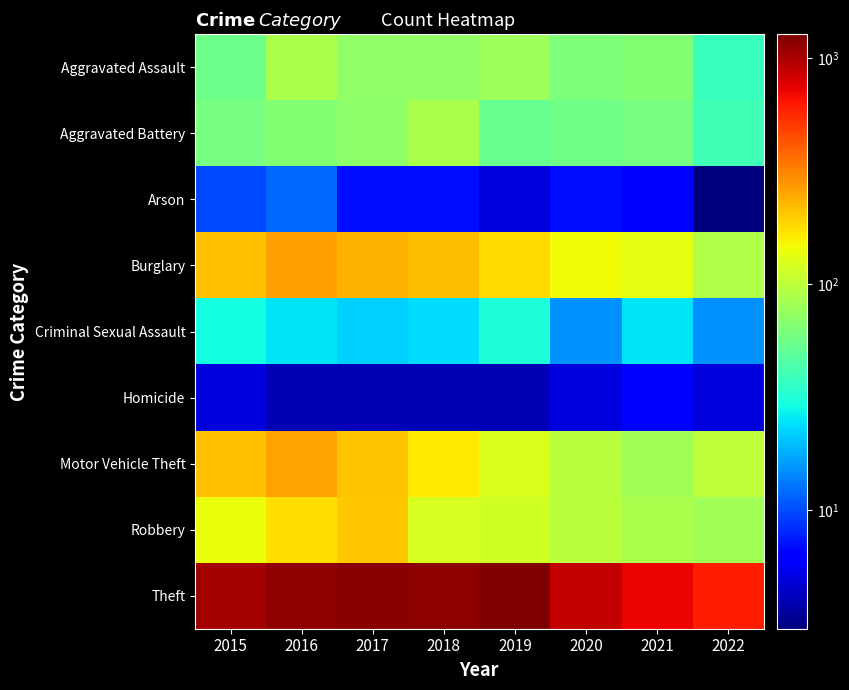

Between 2022 and 2019, which is larger?

2019